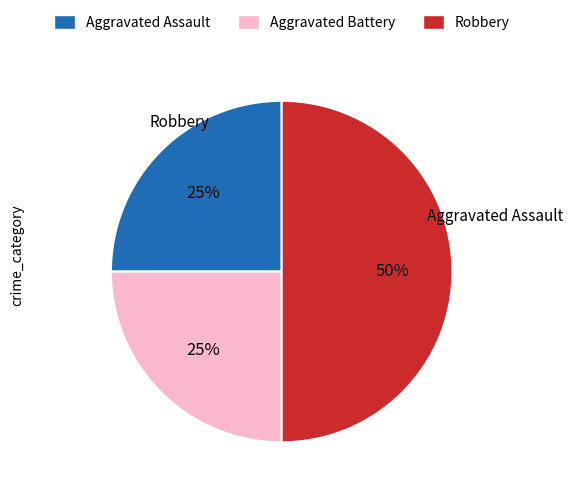

Which slice is the largest?

Robbery